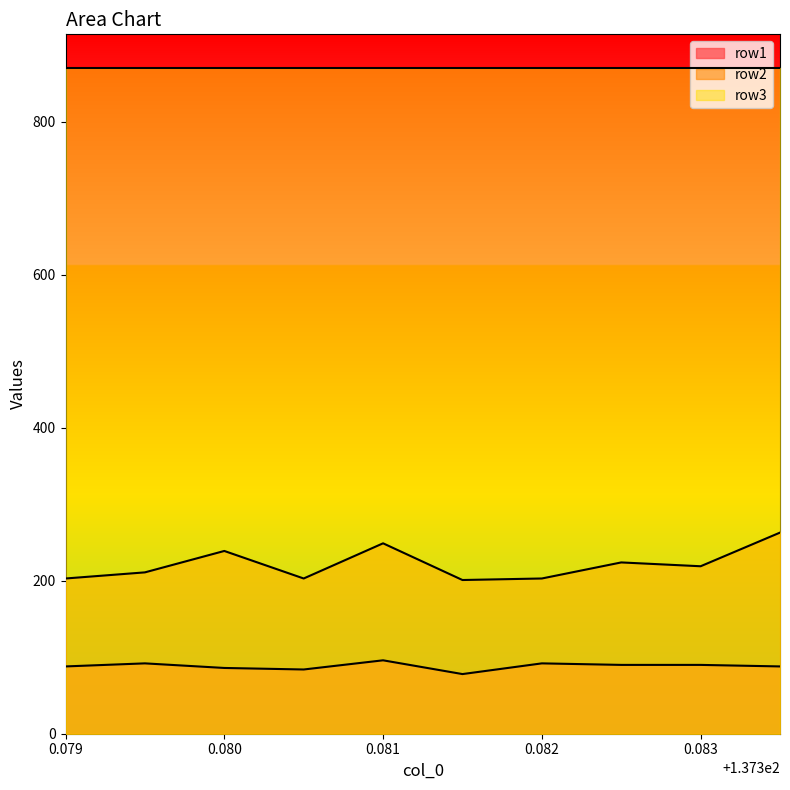

At which category does row2 reach its first local valley?

137.3805